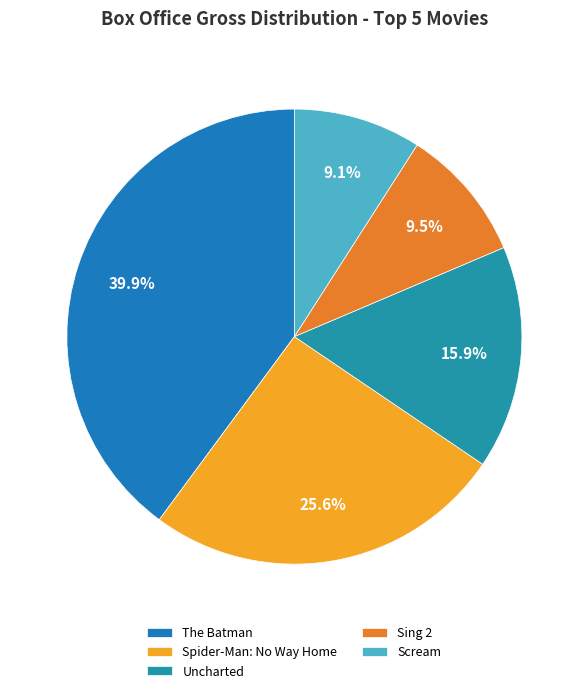

To the nearest percent, what is the difference between the Uncharted and Sing 2 slice percentages?

6%